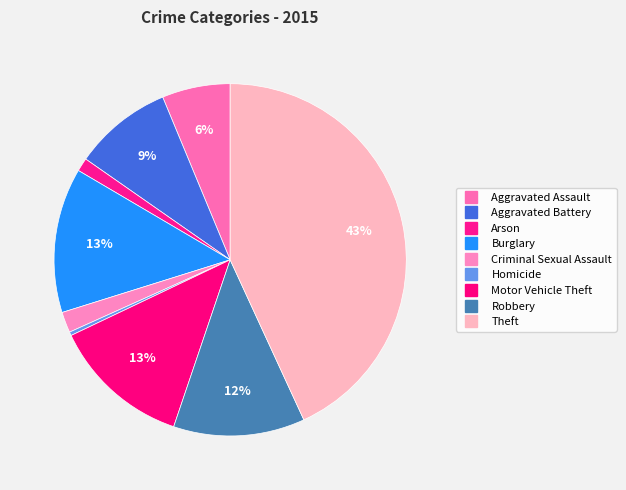

Count the number of slices in the pie.

9